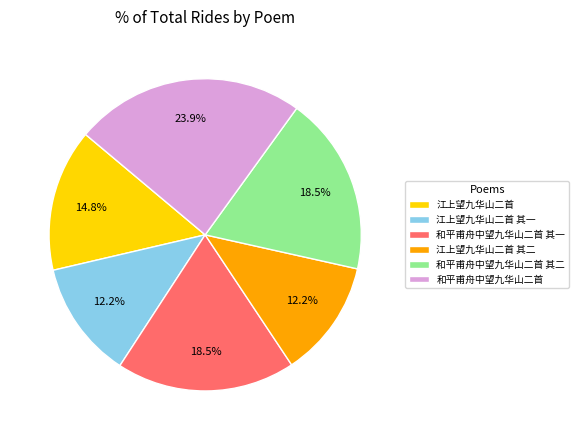

How many segments does this pie chart have?

6